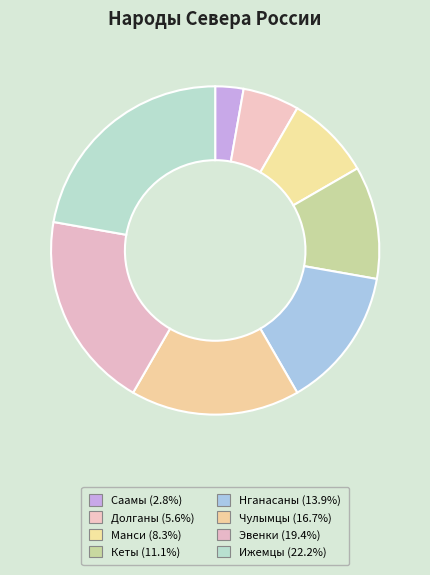

To the nearest percent, what is the difference between the largest and smallest slice percentages?

19%